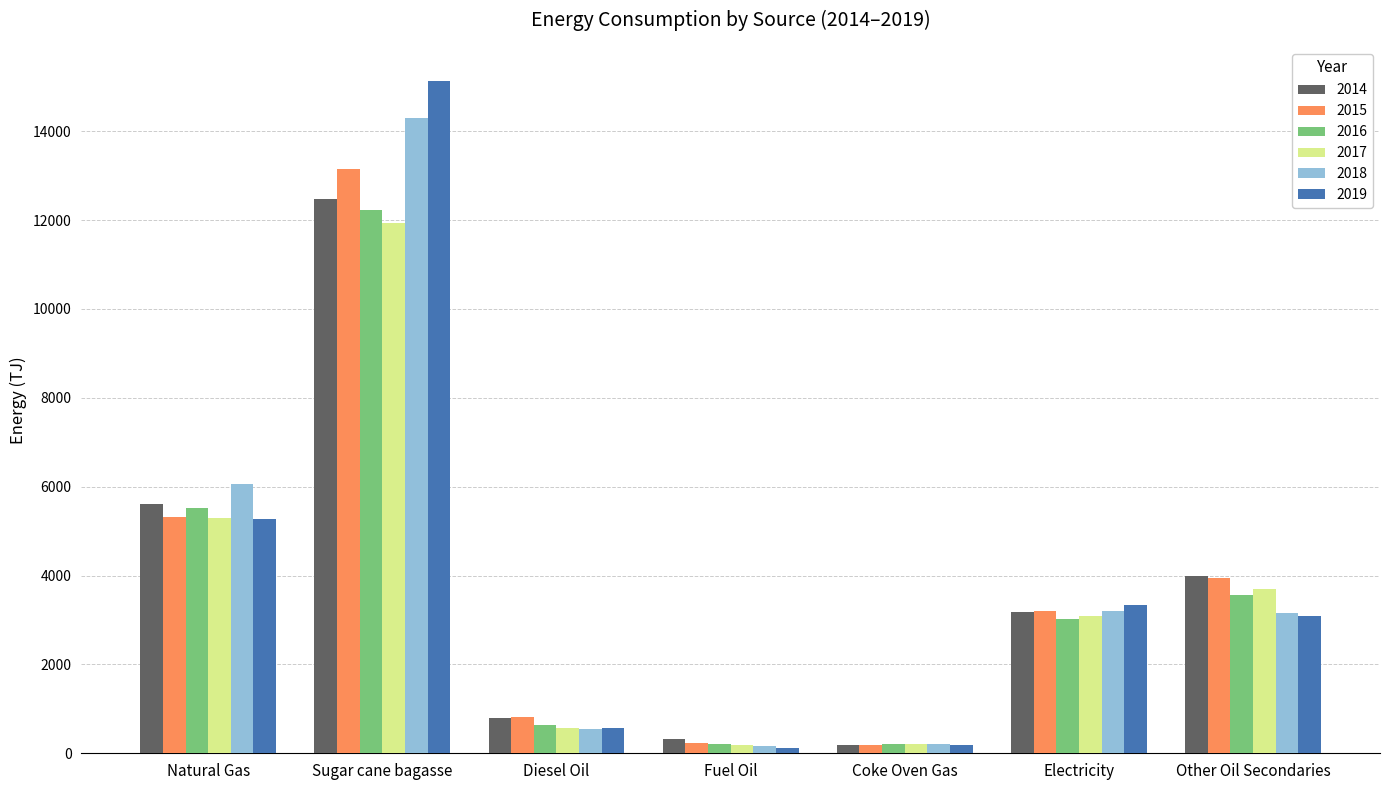

What is the sum of all 2019 values?

27718.1